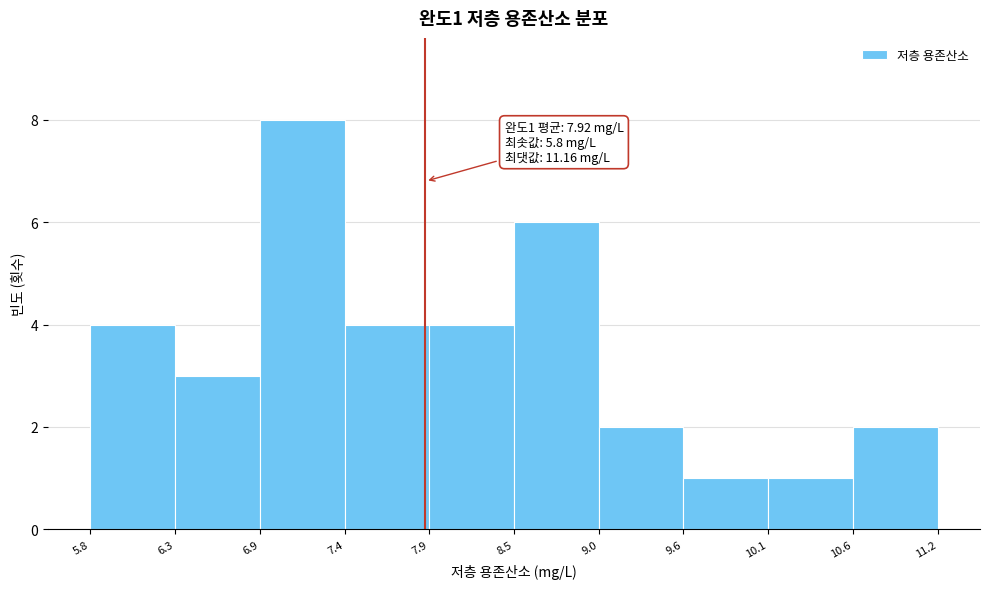

Which range on the x-axis has the tallest bar?

6.9 to 7.4